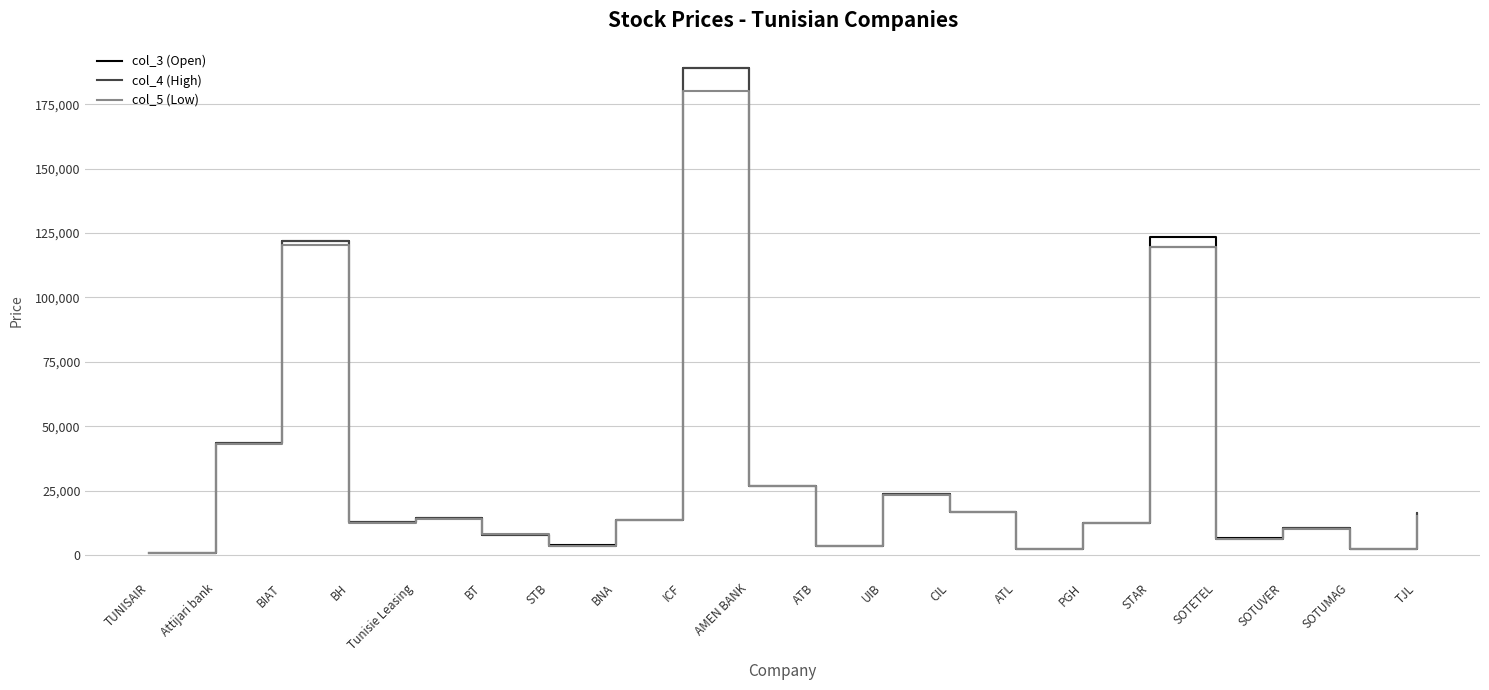

What is the spread (max minus min) of values at PGH?

140